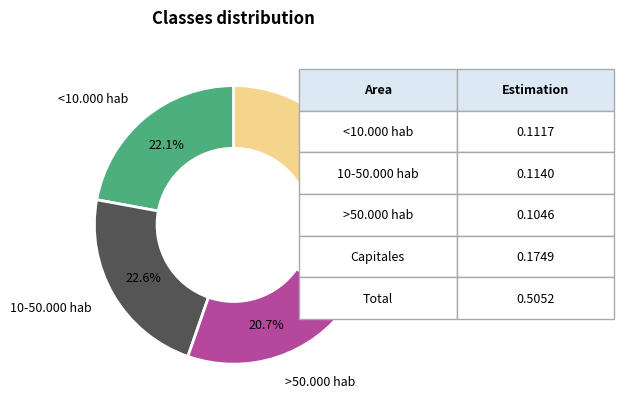

Does any single category account for the majority?

No